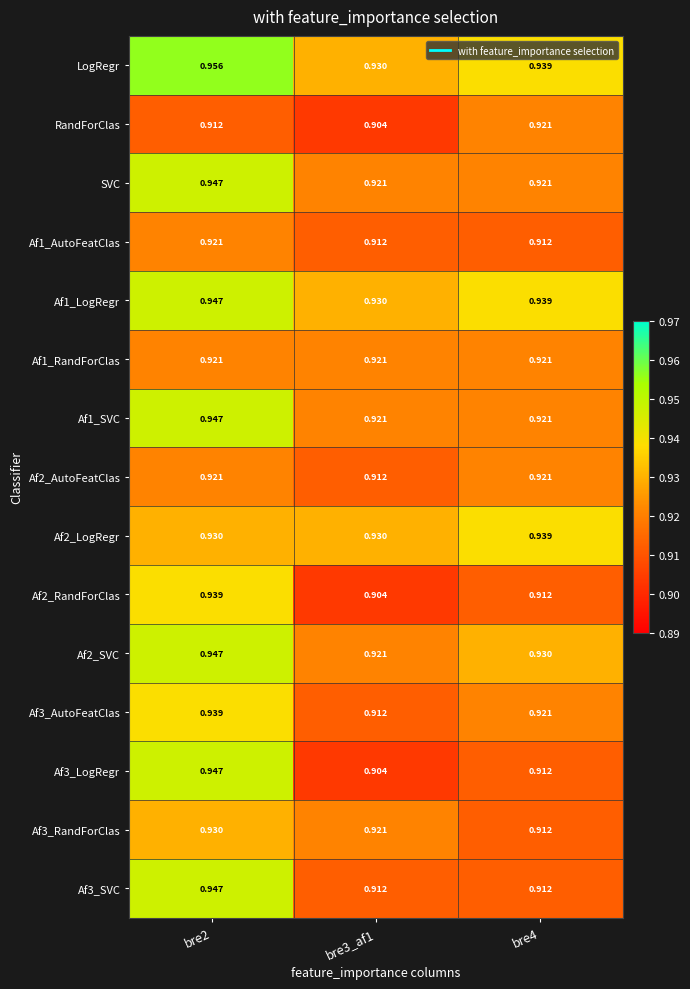

At which category does the chart reach its peak across all series?

bre2